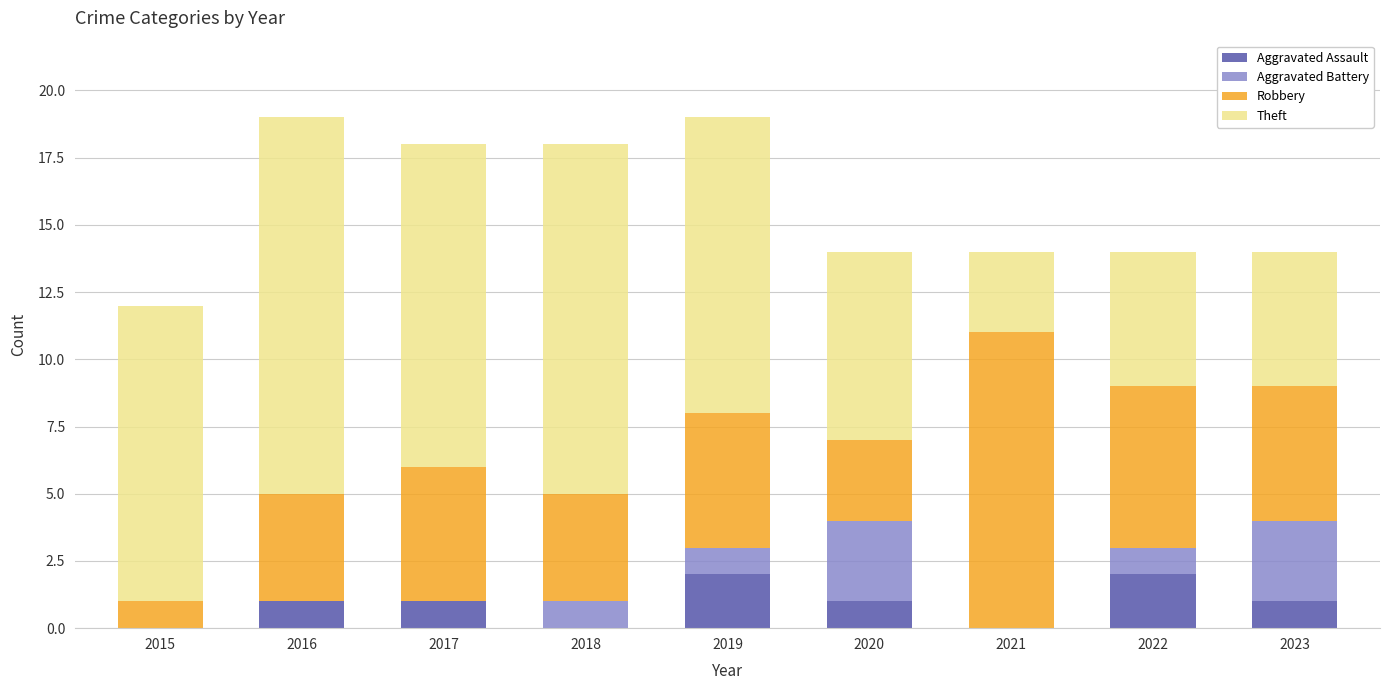

Is it true that Aggravated Assault equals 1 at 2020?

True